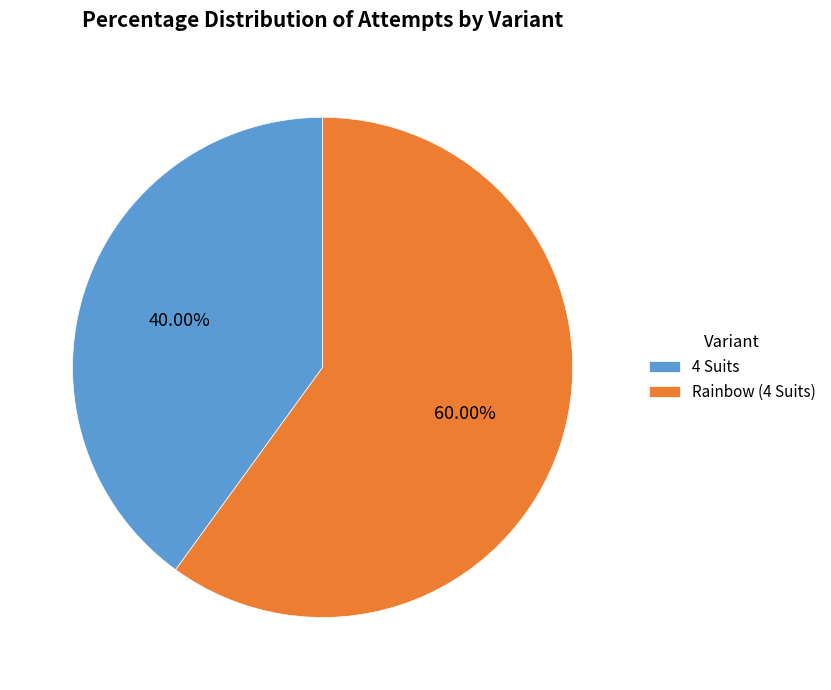

The Rainbow (4 Suits) slice represents 60% of the pie. True or false?

True